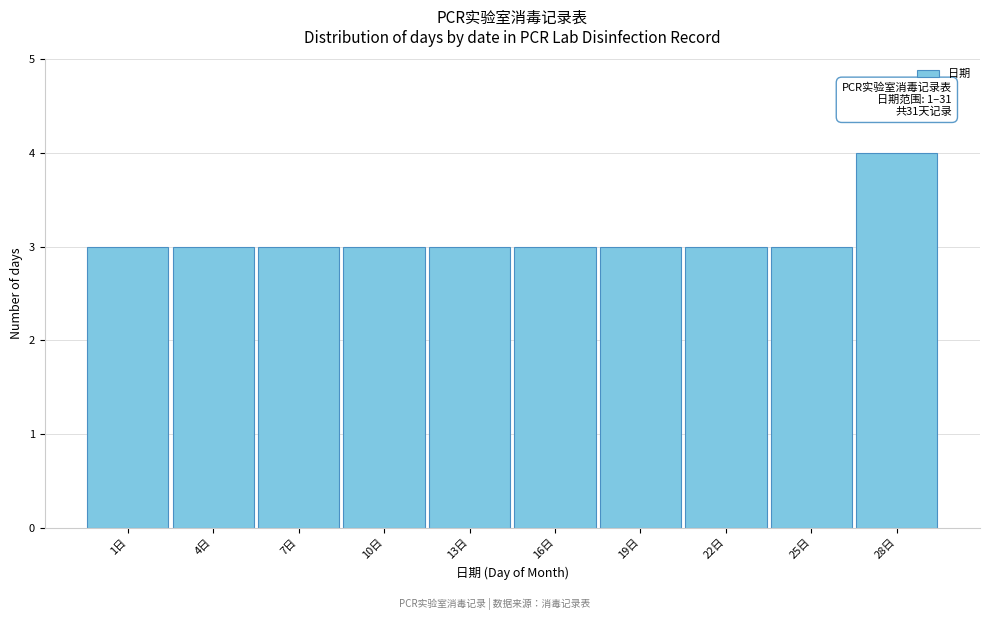

Reading left to right, transcribe all the data shown in this chart.

3	3	3	3	3	3	3	3	3	4